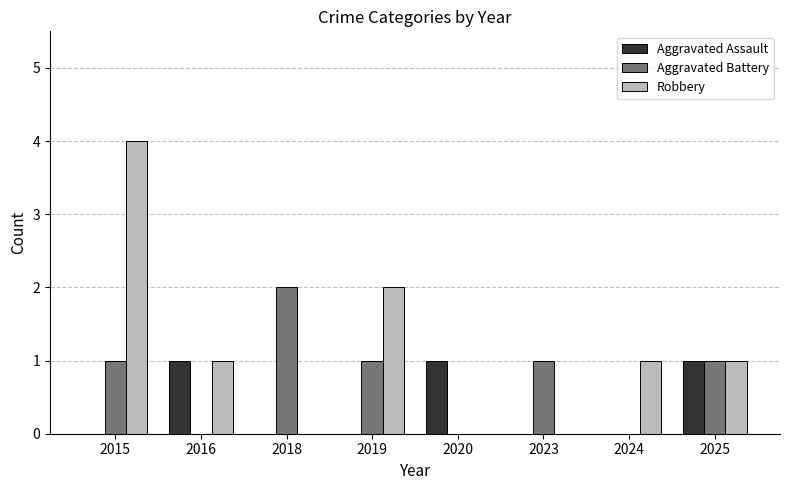

Is it true that Aggravated Battery equals -1 at 2020?

False